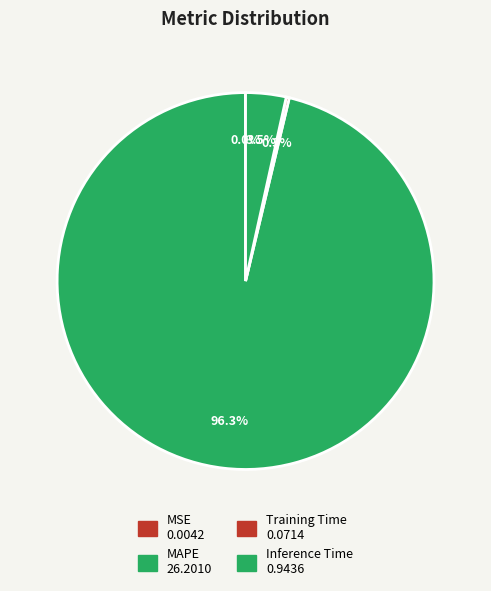

How many slices are in this pie chart?

4